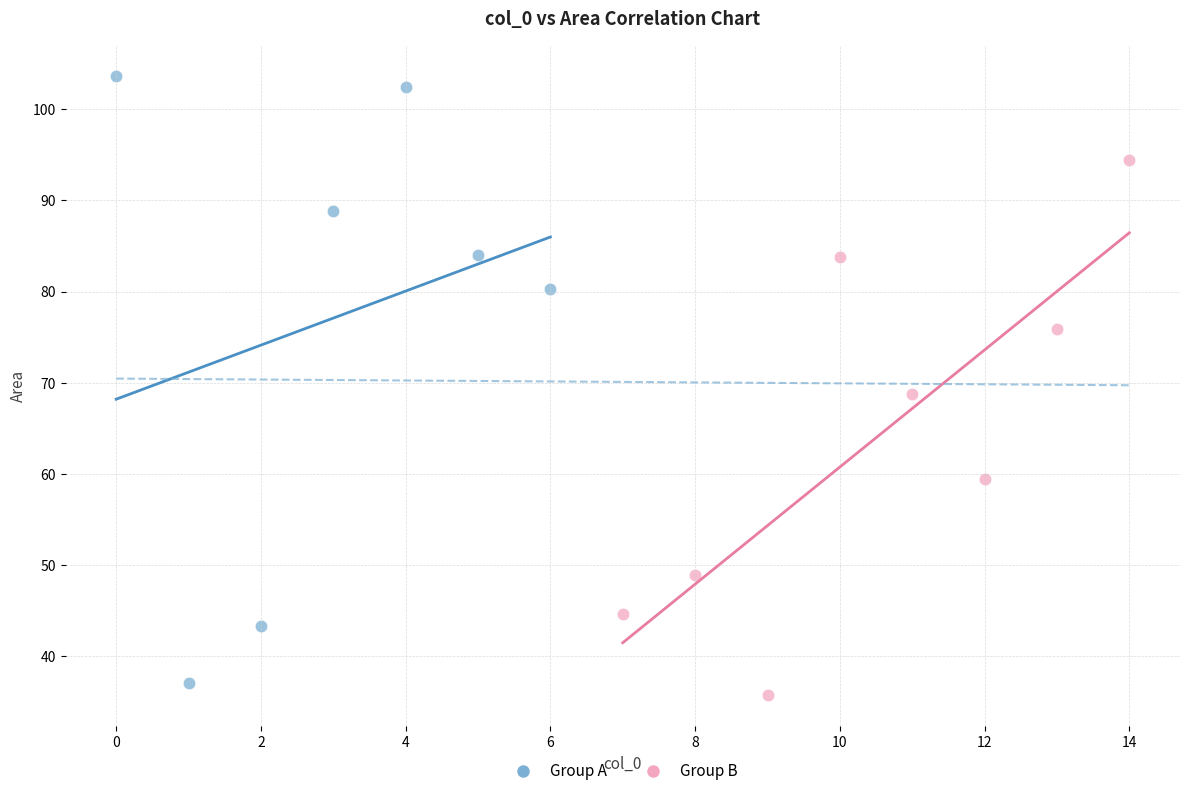

Which series has the widest spread of Y values?

Group A